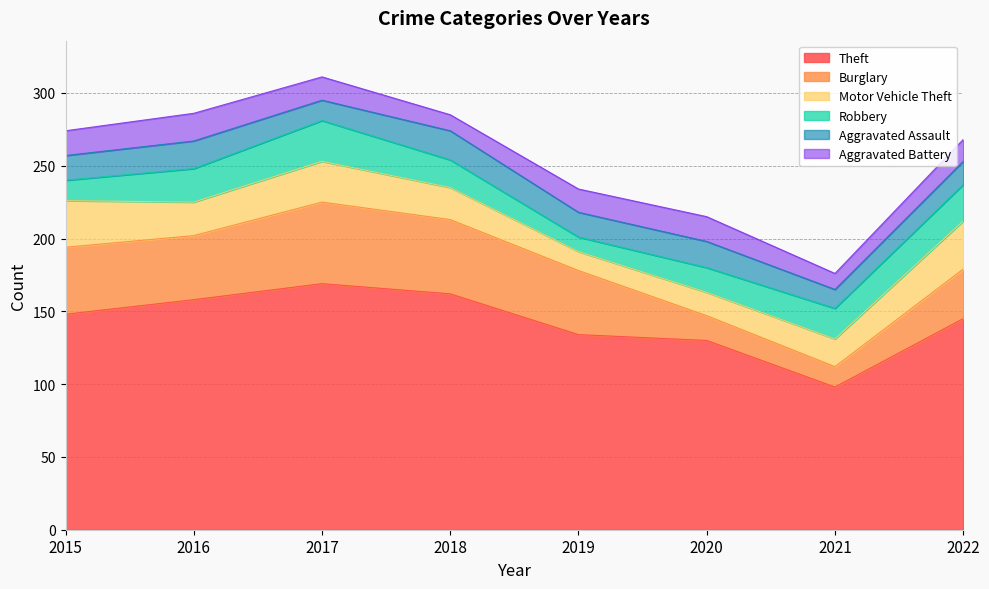

Reading right to left, list all the values displayed in this chart.

Theft: 2022=145	2021=98	2020=130	2019=134	2018=162	2017=169	2016=158	2015=148
Burglary: 2022=34	2021=14	2020=17	2019=44	2018=51	2017=56	2016=44	2015=46
Motor Vehicle Theft: 2022=33	2021=19	2020=16	2019=13	2018=22	2017=28	2016=23	2015=32
Robbery: 2022=25	2021=21	2020=17	2019=10	2018=19	2017=28	2016=23	2015=14
Aggravated Assault: 2022=16	2021=13	2020=18	2019=17	2018=20	2017=14	2016=19	2015=17
Aggravated Battery: 2022=15	2021=11	2020=17	2019=16	2018=11	2017=16	2016=19	2015=17